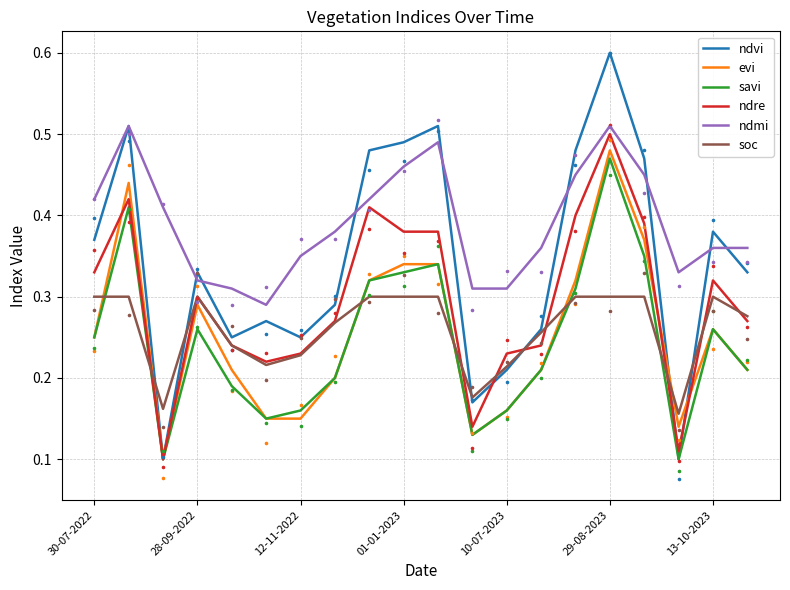

At how many categories does at least one series exceed 0?

20